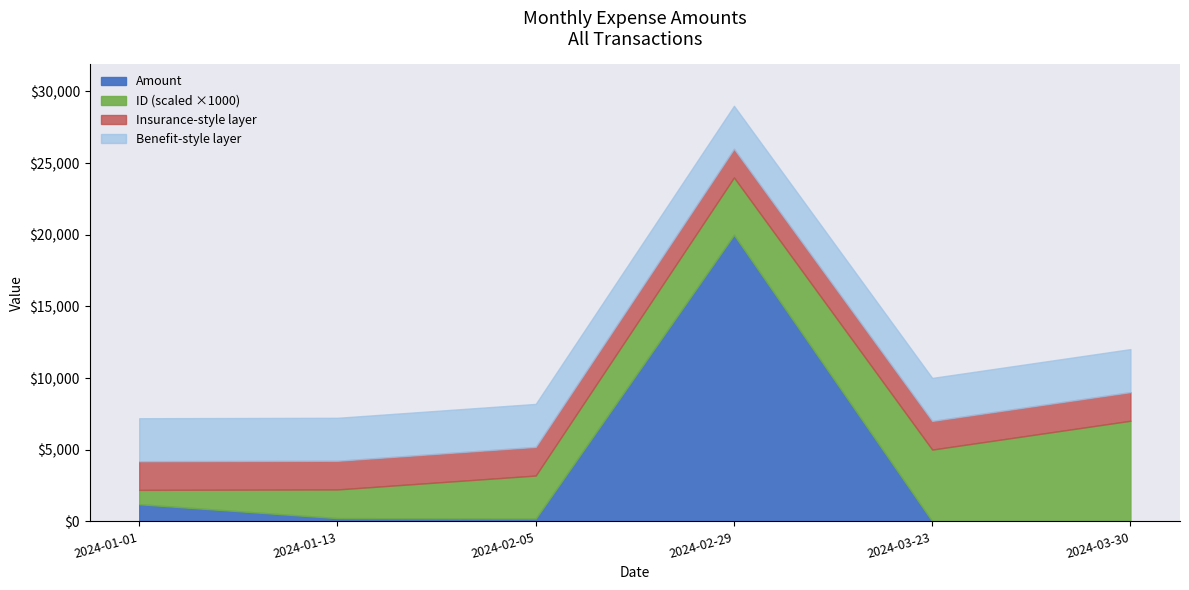

The Amount series shows 1200 at 2024-01-01. True or false?

True